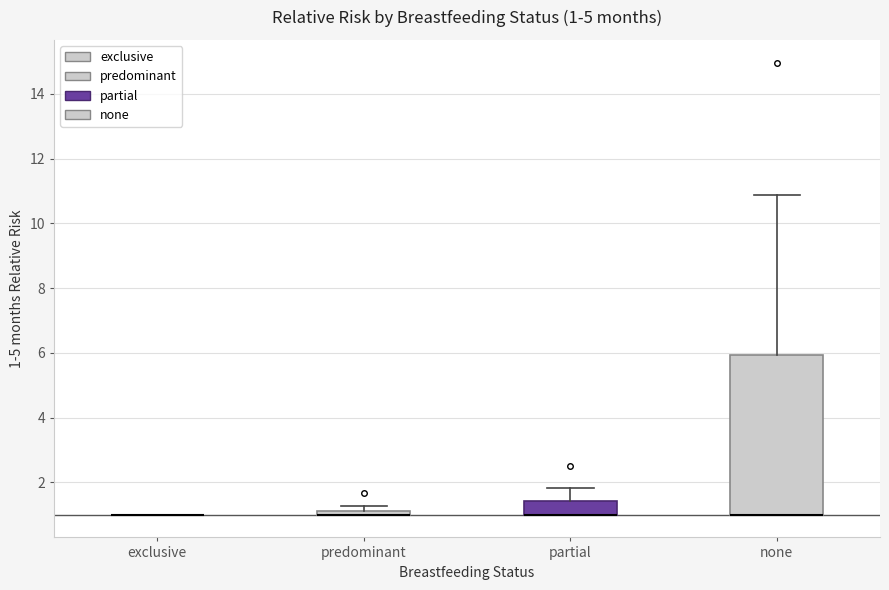

Comparing the boxes themselves (not the whiskers), which one is the tallest?

none